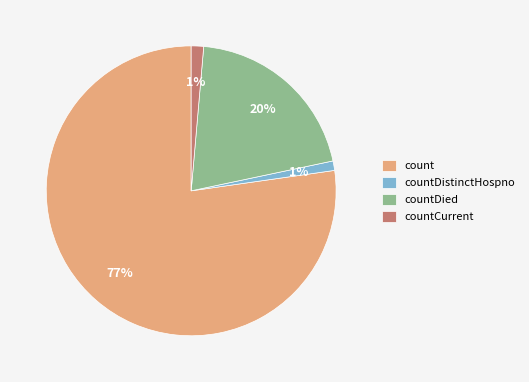

Combined, do count and countDied account for over 50%?

Yes